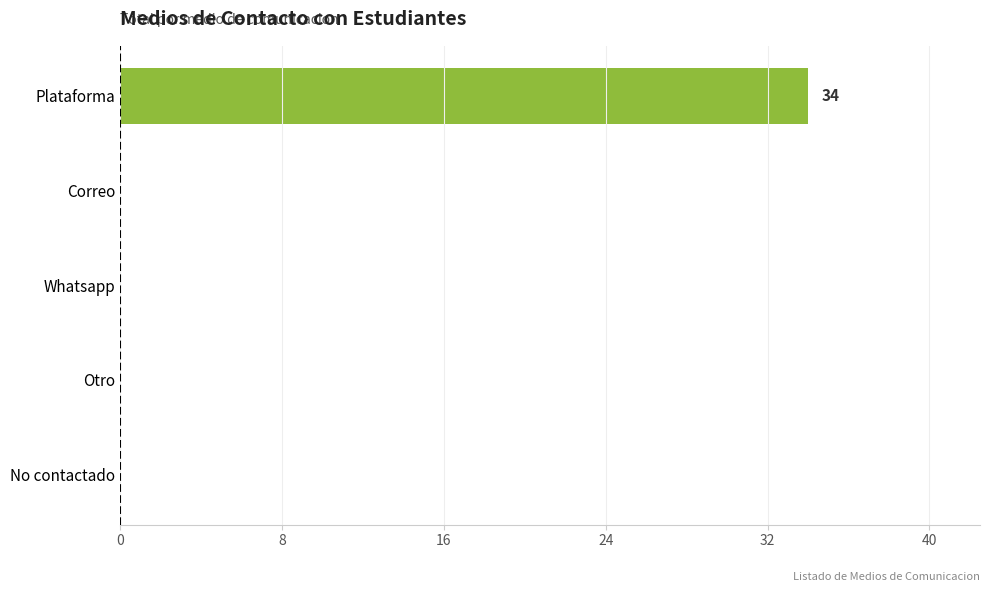

True or false: the data shows 11 at Correo.

False